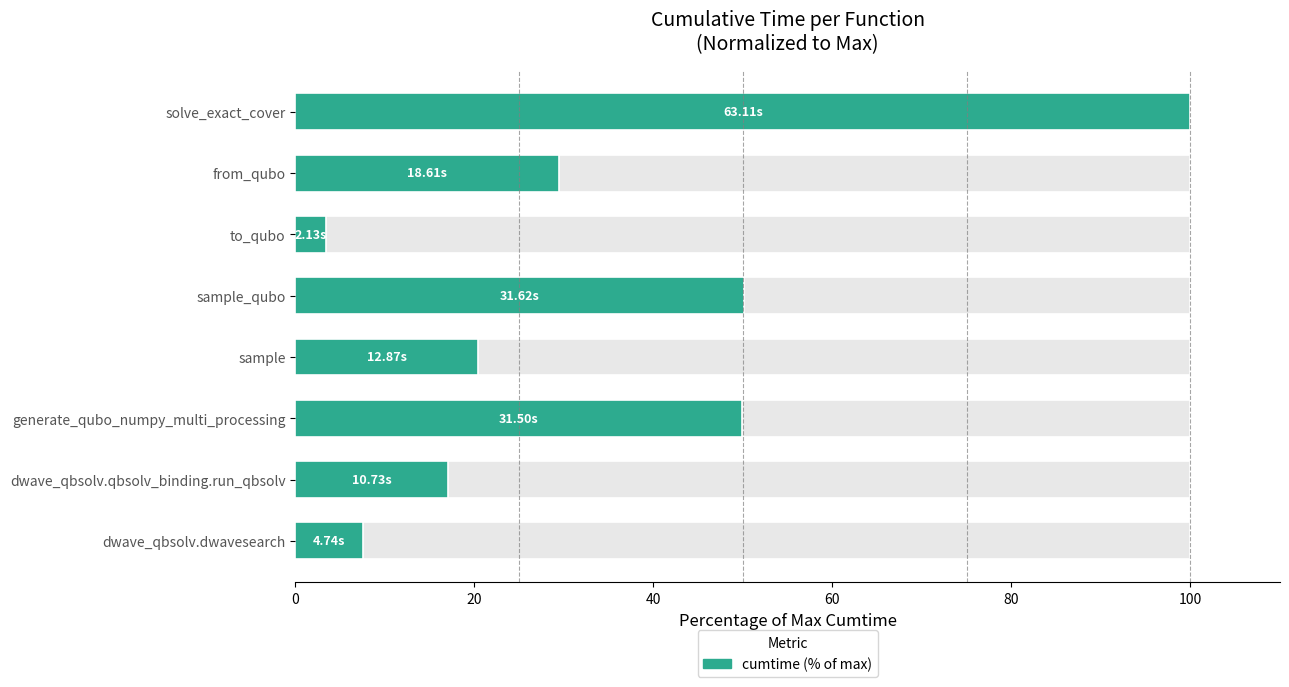

The value at from_qubo is 52.7. True or false?

False